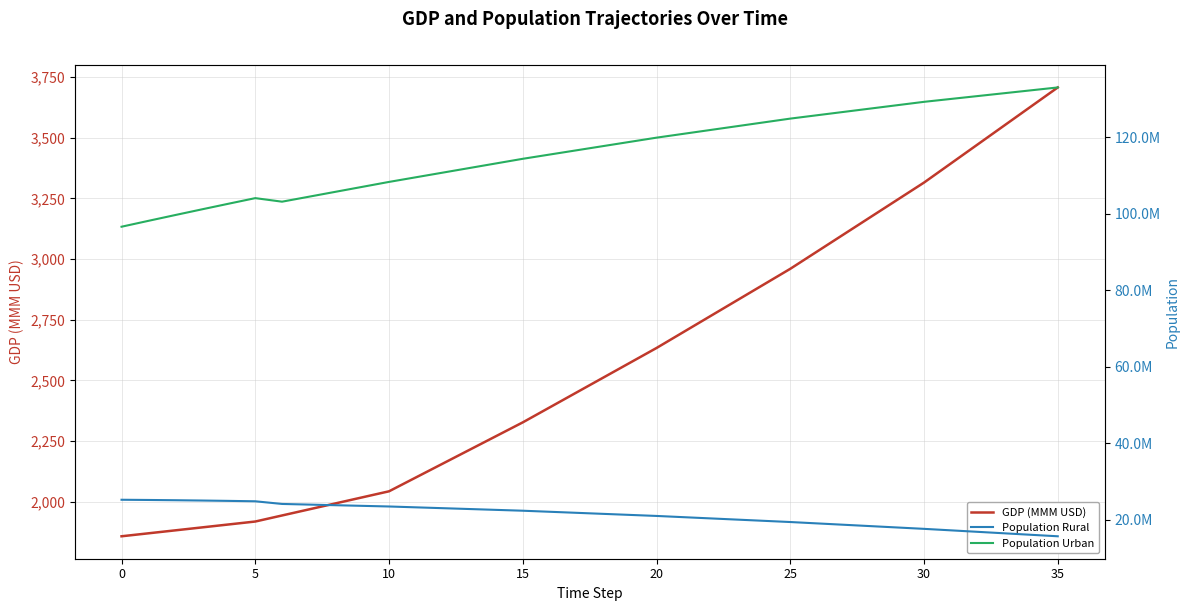

What is the difference between the maximum and minimum values in the Population Rural series?

9547129.8